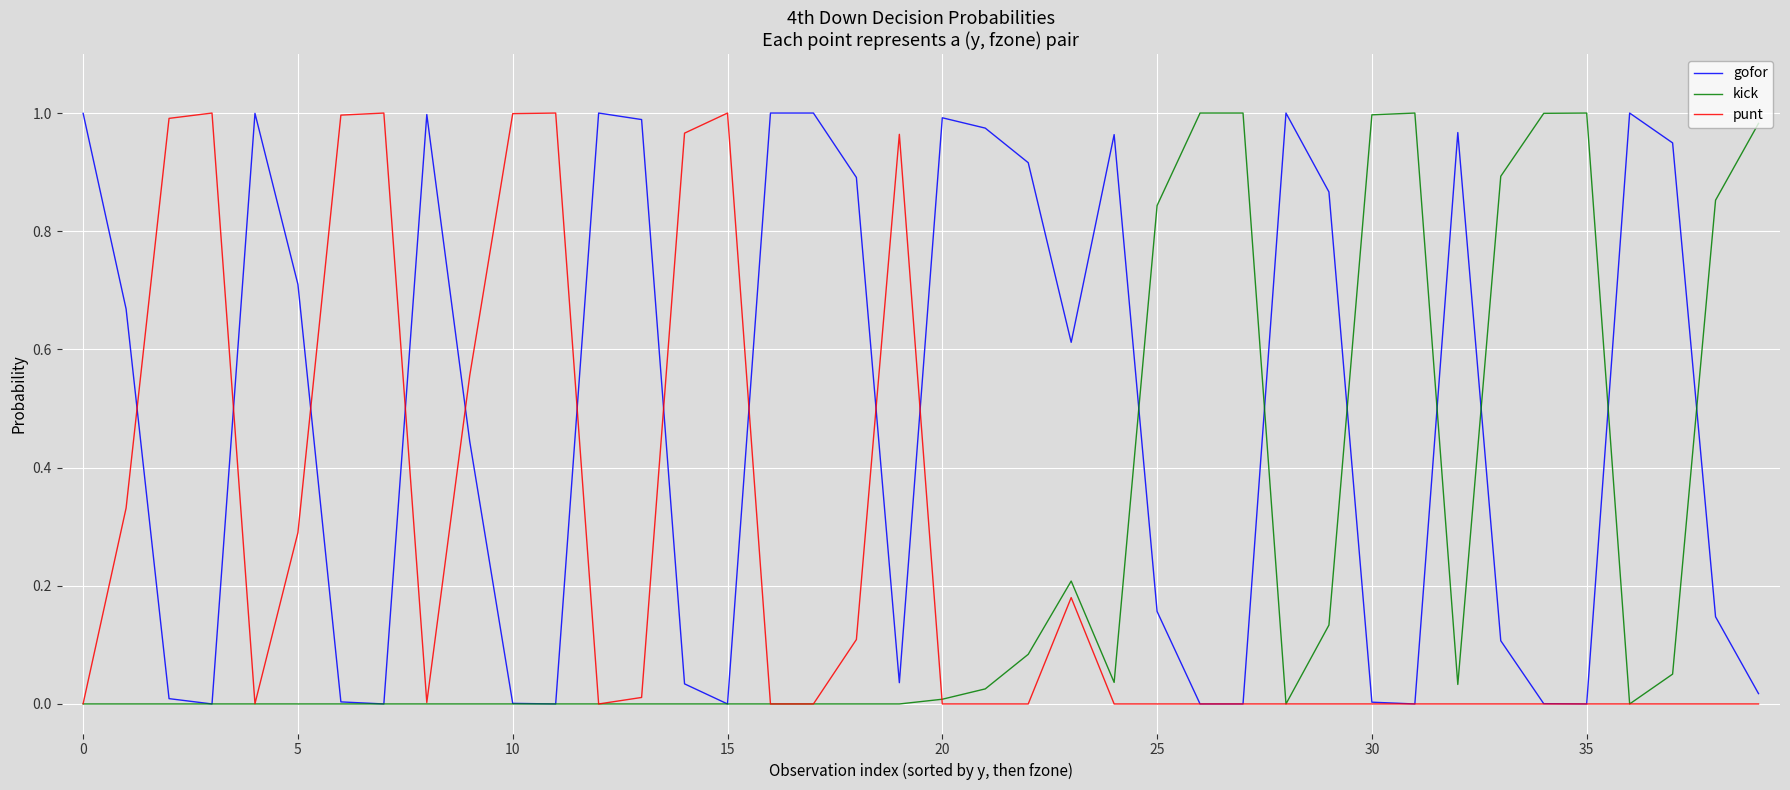

Which series has the largest total across all categories?

gofor